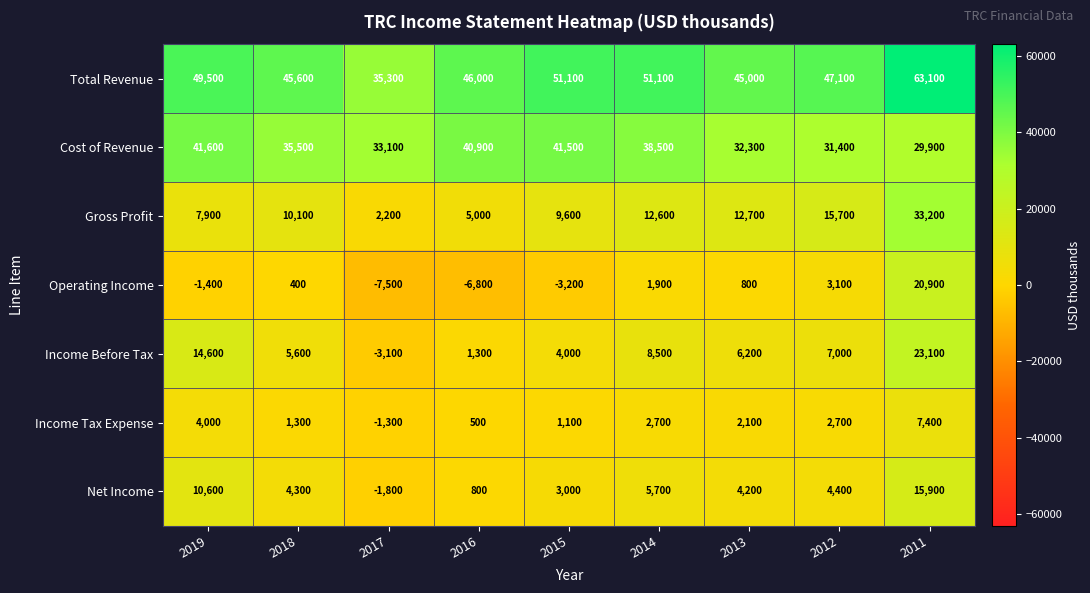

Which series has the largest total across all categories?

Total Revenue